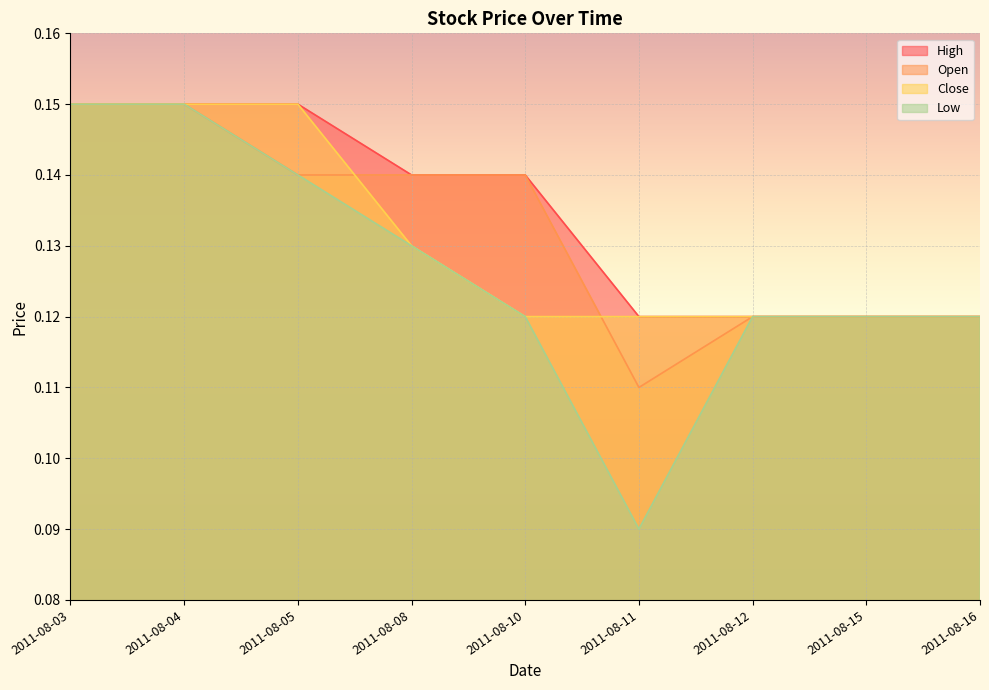

Which category has the lowest value in the Close series?

2011-08-10